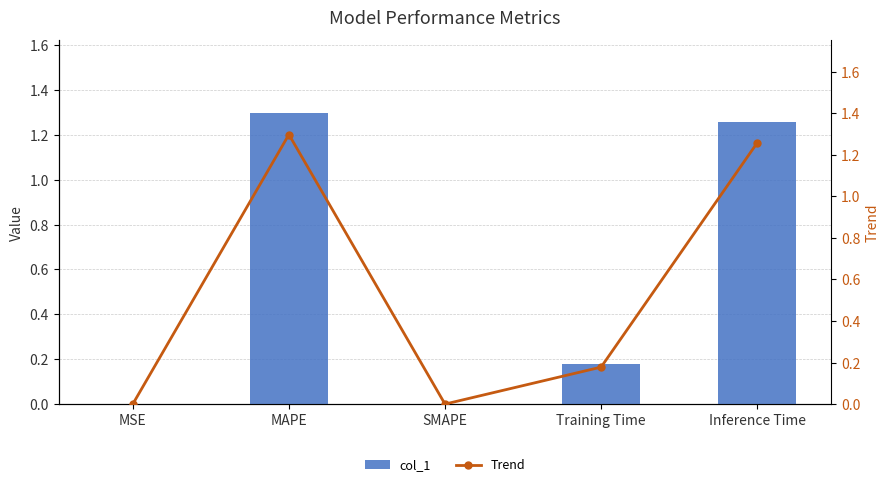

The col_1 series shows 0.2 at Training Time. True or false?

True